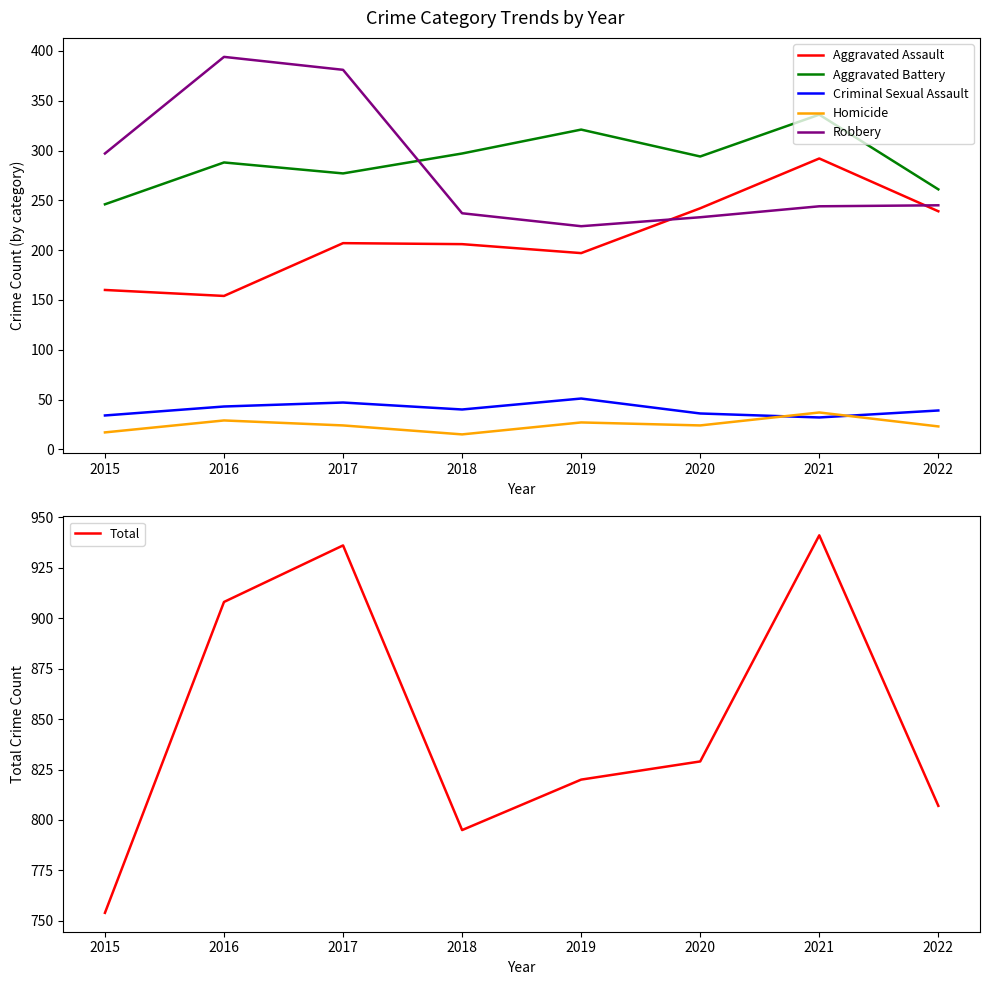

Which series has the largest total across all categories?

Total